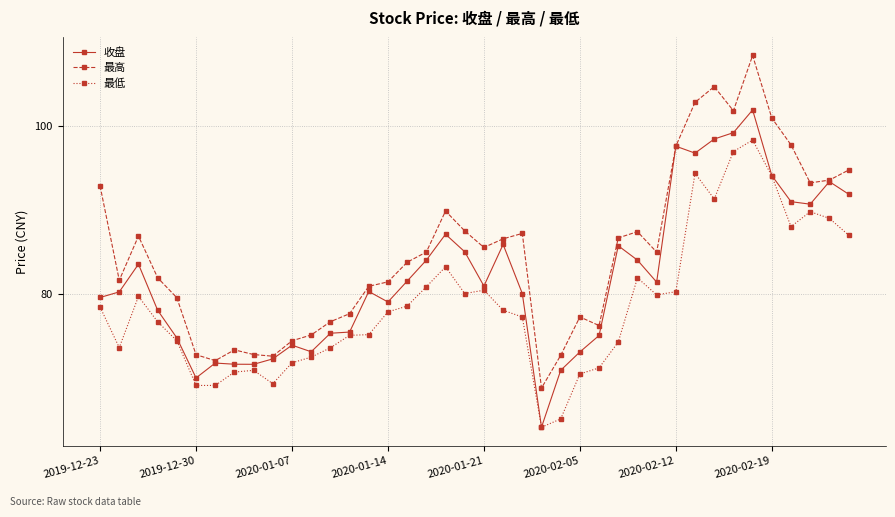

In 最高, how many points are higher than both neighbors (excluding endpoints)?

8